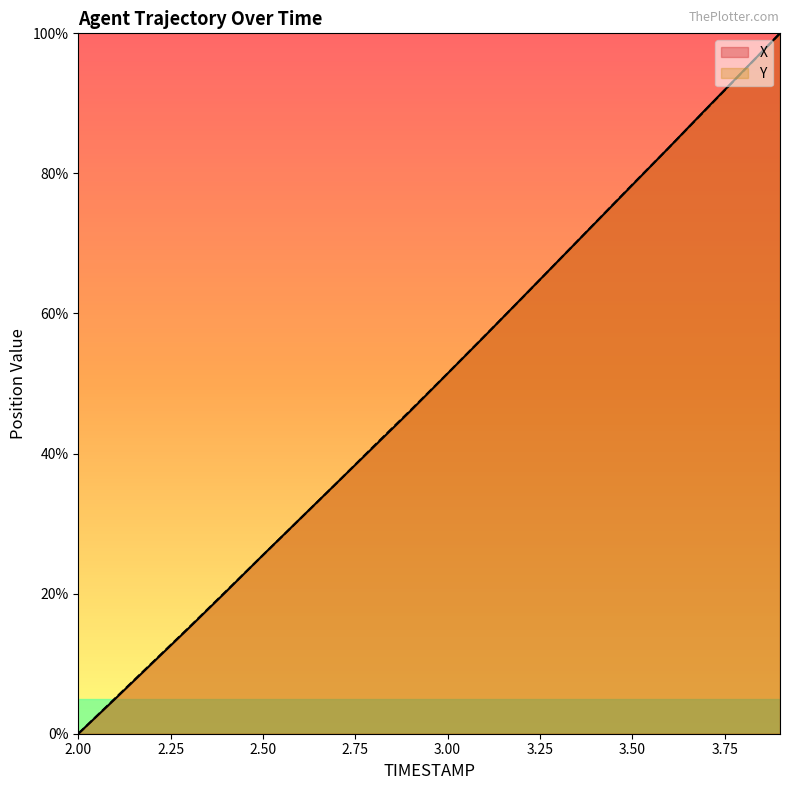

What is the highest value of the X series?

100.0